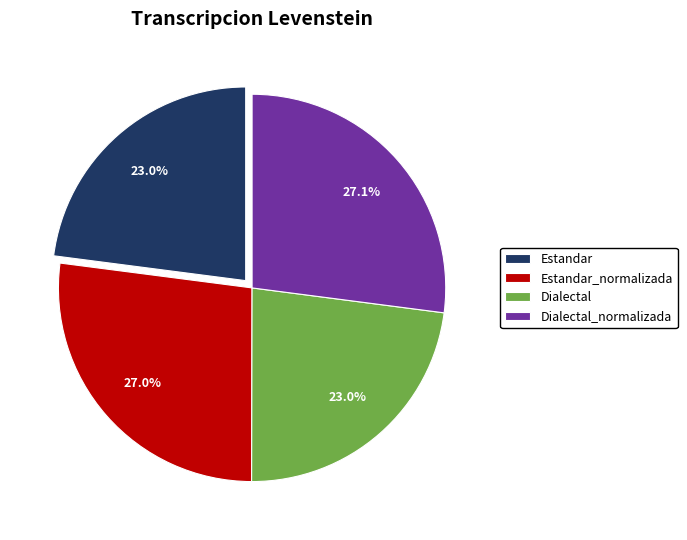

How many slices are in this pie chart?

4